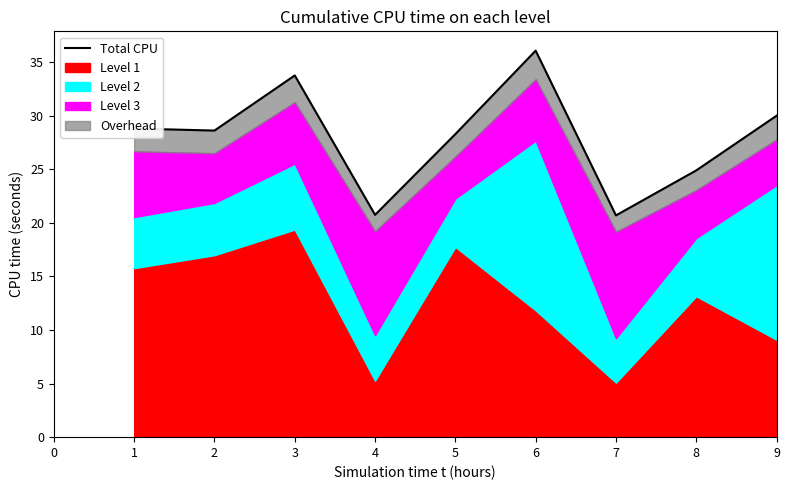

How many points are lower than both their immediate neighbors (excluding endpoints)?

3